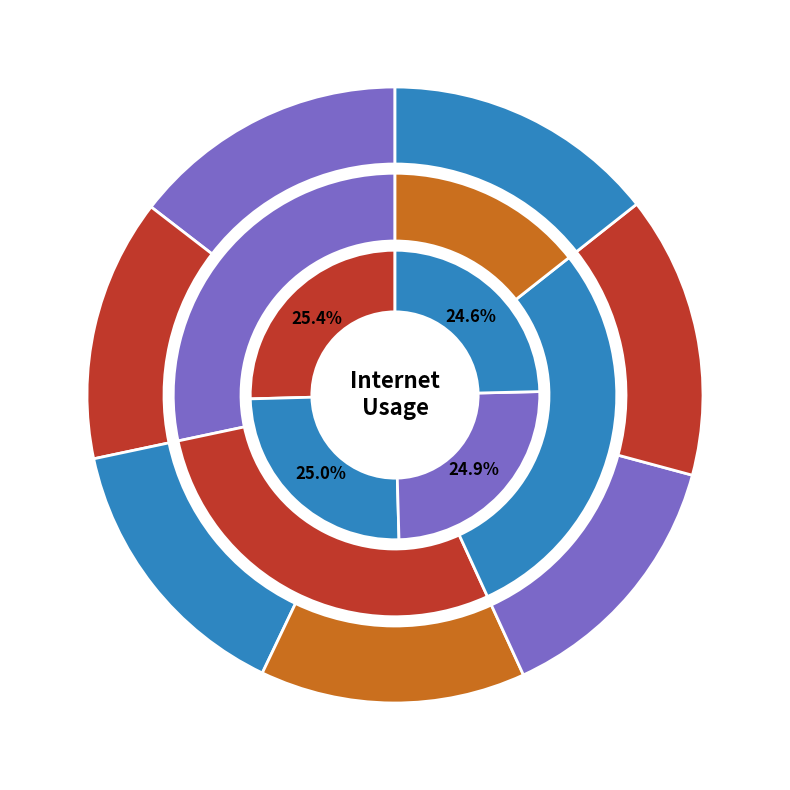

True or false: 511319 accounts for 15% of the total.

True